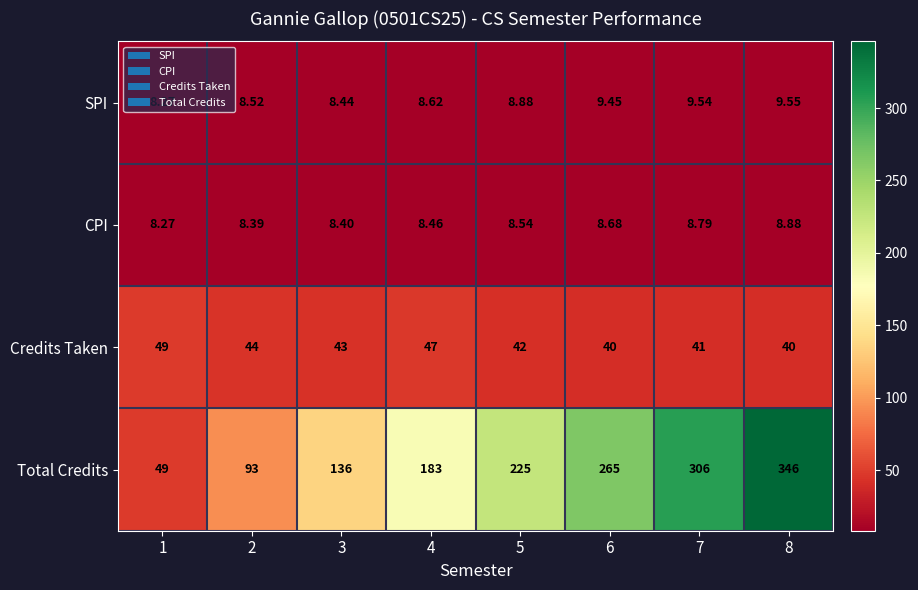

Which series has the largest total across all categories?

Total Credits